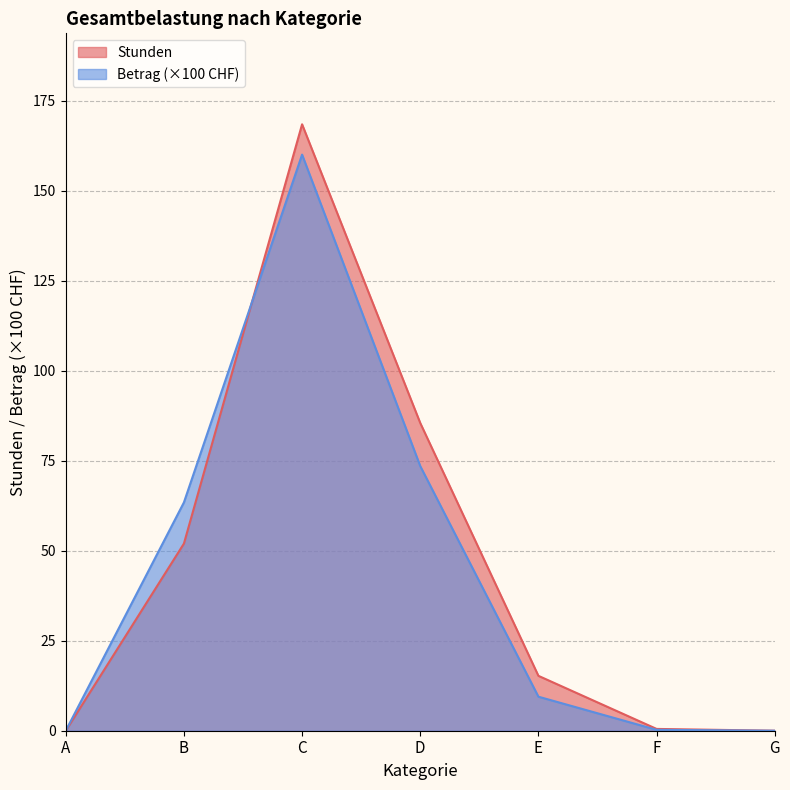

Reading left to right, list all the values displayed in this chart.

Stunden: 0.0	52.0	168.5	85.5	15.2	0.5	0.0
Betrag: 0.0	63.4	160.1	73.5	9.5	0.2	0.0